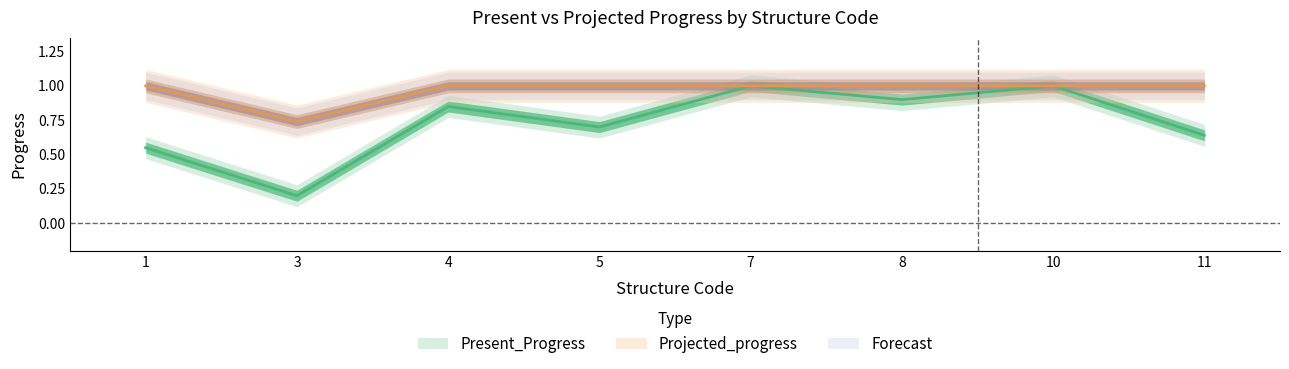

True or false: Projected_progress and Present_Progress cross at least once.

False